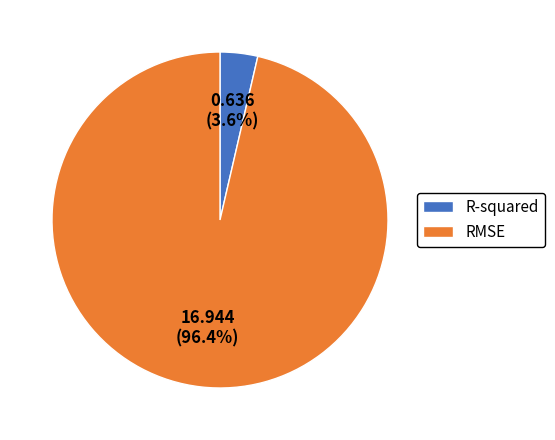

How many segments does this pie chart have?

2